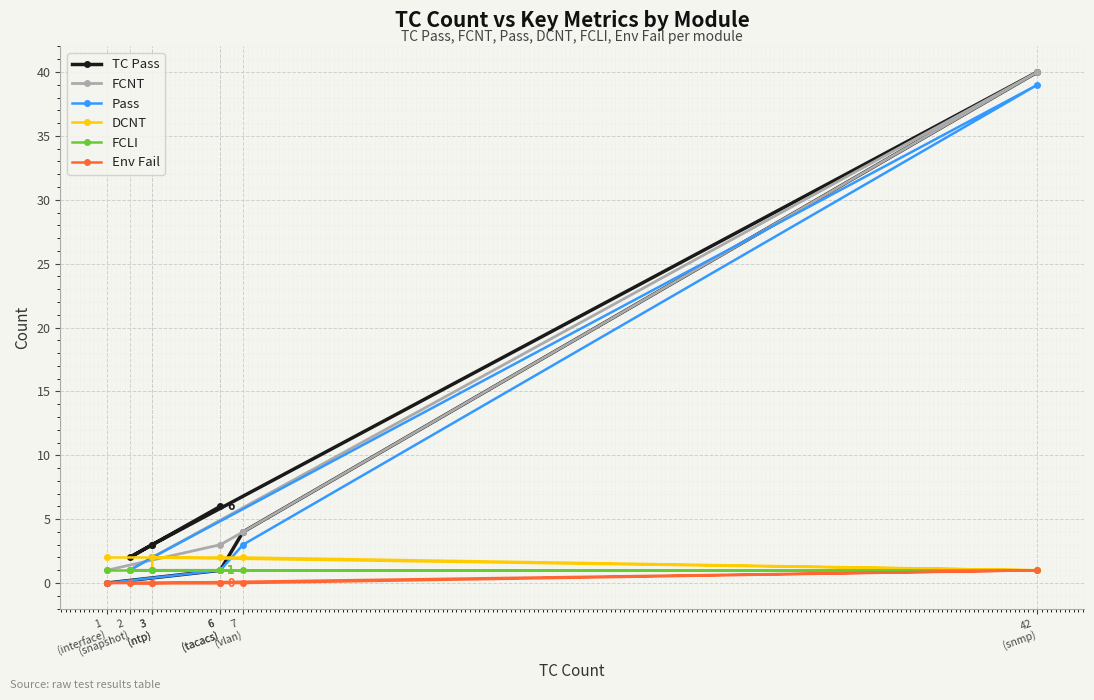

What is the difference between the maximum and minimum values in the Env Fail series?

1